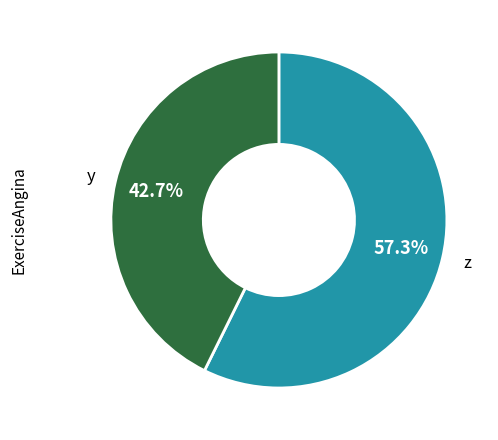

Is there a majority slice in this chart?

Yes